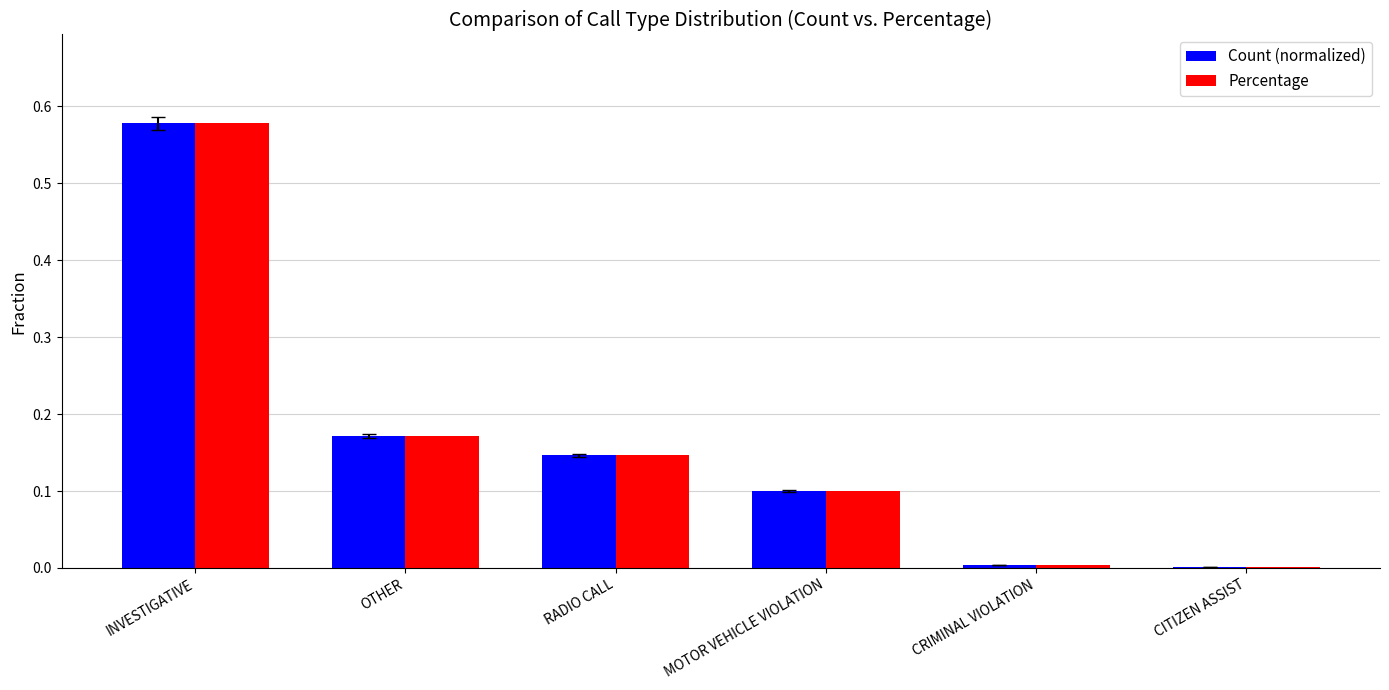

What is the sum of all Count (normalized) values?

1.0